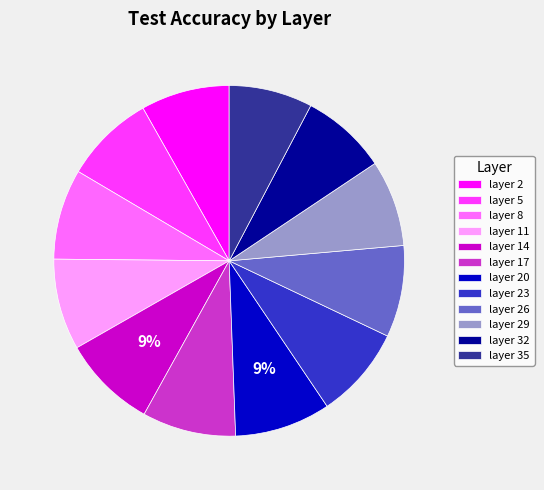

To the nearest percent, what is the difference between the largest and smallest slice percentages?

1%